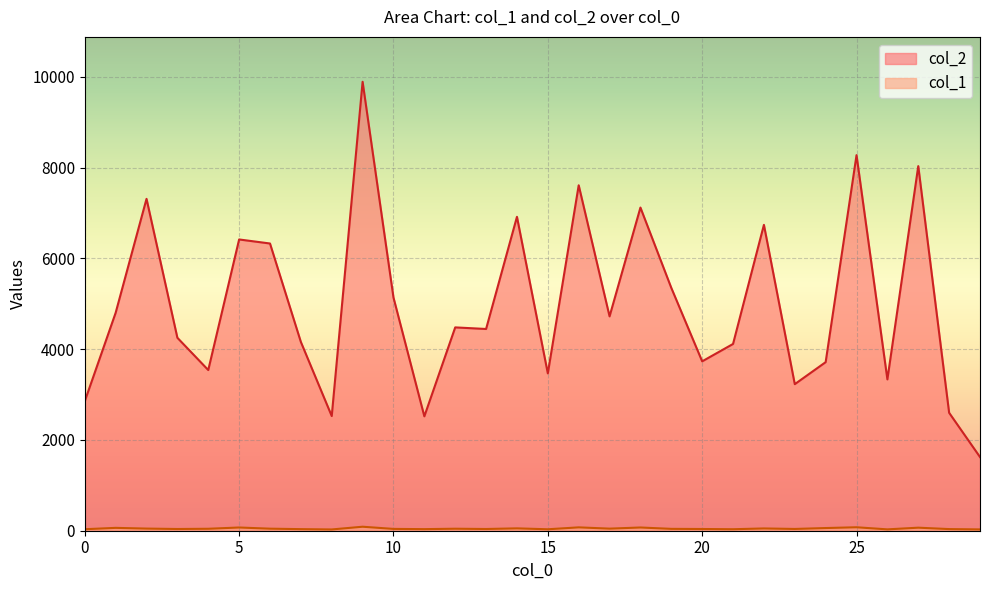

How many lines are shown in the chart?

2